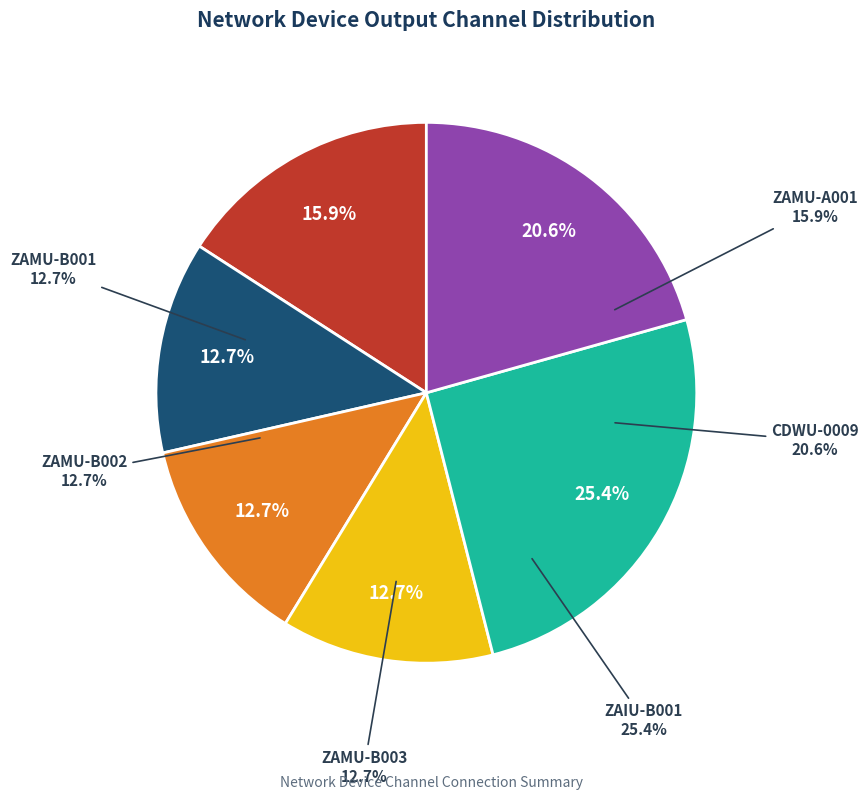

To the nearest percent, what is the combined percentage of ZAMU-B002 and ZAMU-B001?

25%